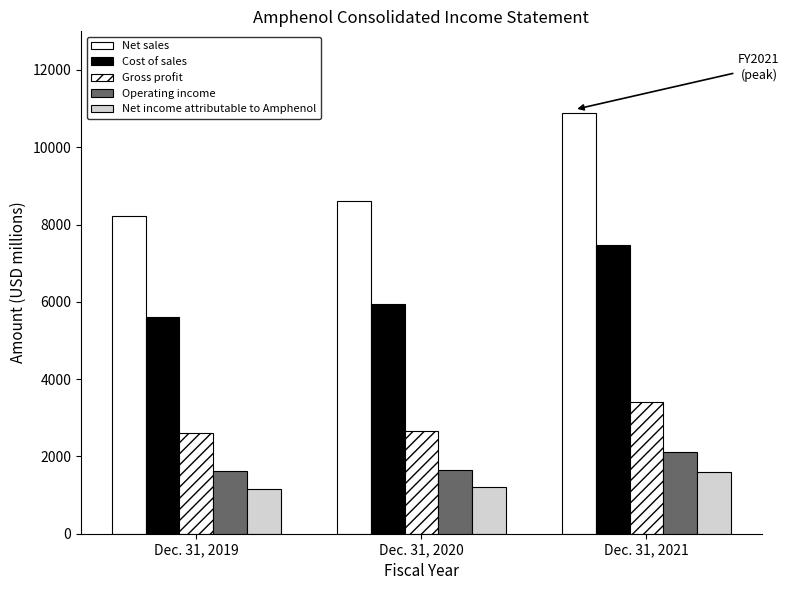

Are the bars grouped side by side (vs. stacked)?

Yes